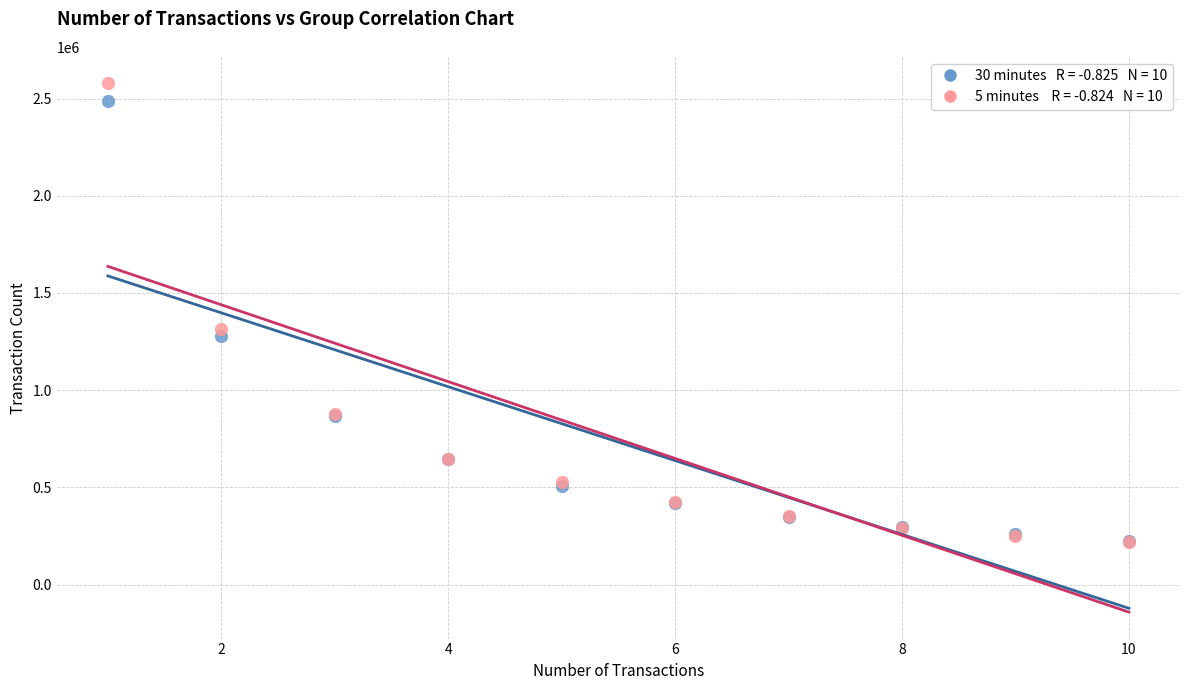

Across all series, what Y value is closest to 1398720?

1313134